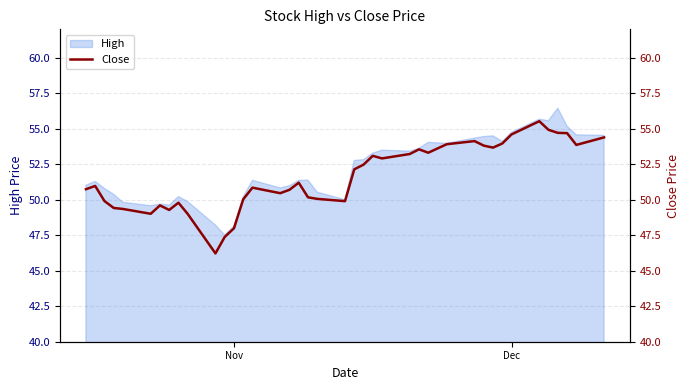

What is the maximum value for High?

56.5